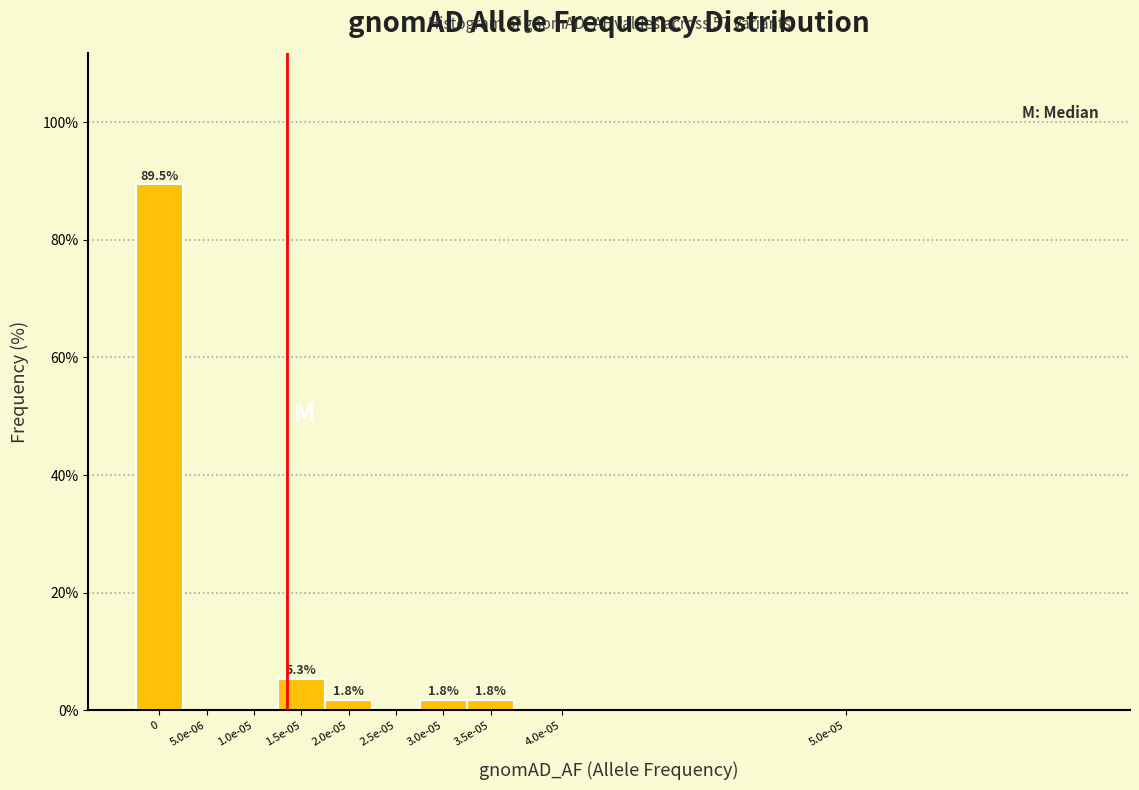

Reading right to left, extract all data points from this chart.

5.0e-05=0.0	4.0e-05=0.0	3.5e-05=1.8	3.0e-05=1.8	2.5e-05=0.0	2.0e-05=1.8	1.5e-05=5.3	1.0e-05=0.0	5.0e-06=0.0	0=89.5